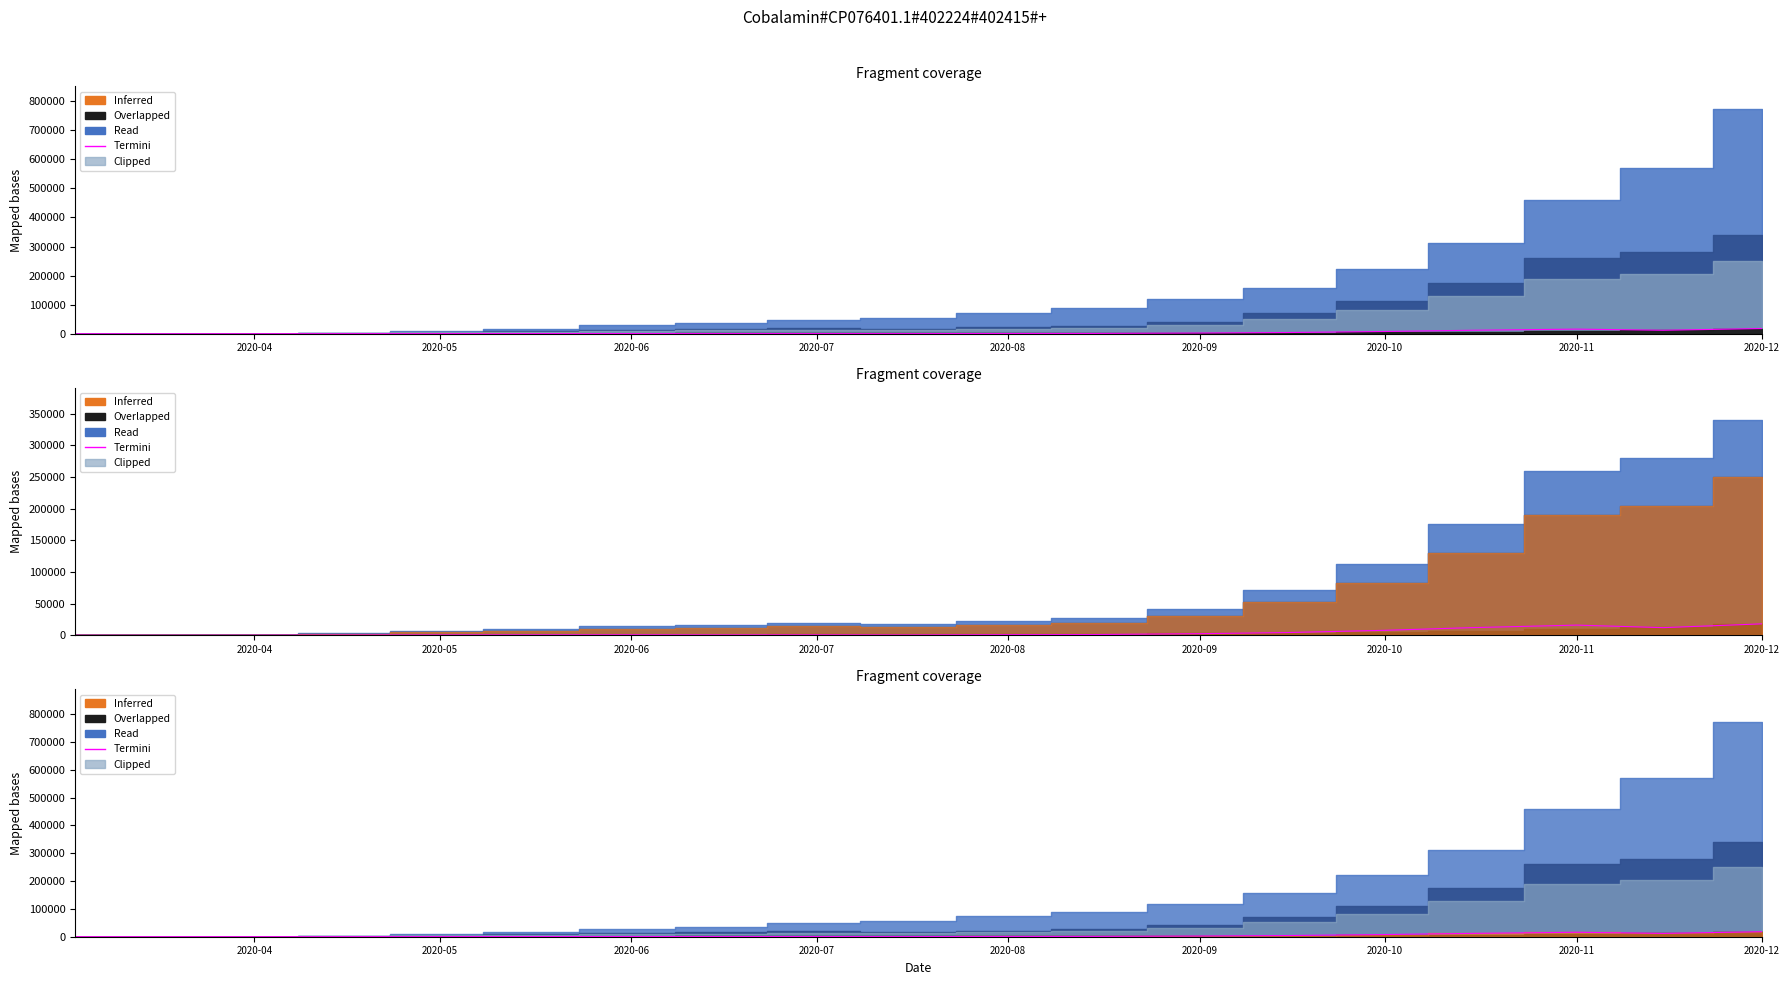

True or false: cases_termini has more than 0 points higher than both neighbors.

True